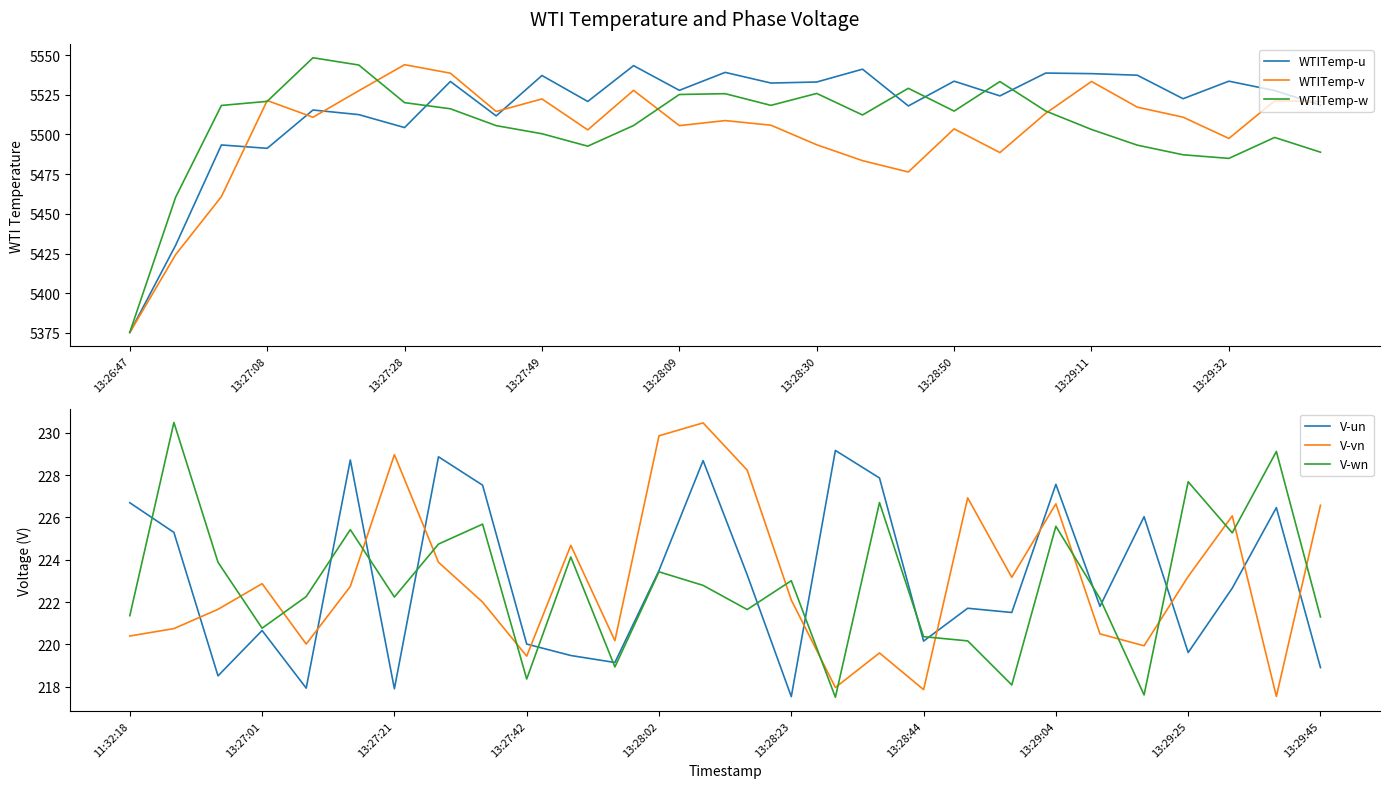

At which label does V-vn reach its peak?

13:28:09